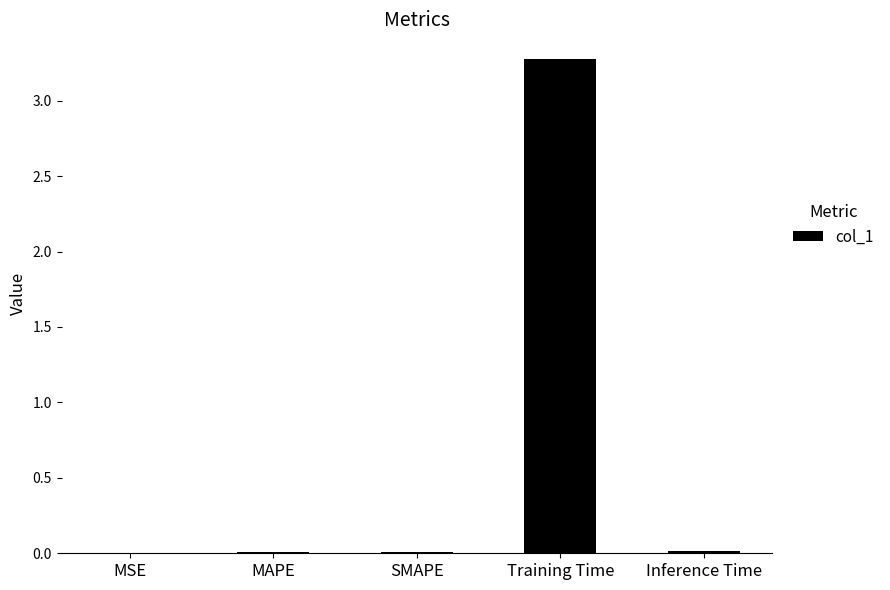

Which category has the highest value across all series?

Training Time